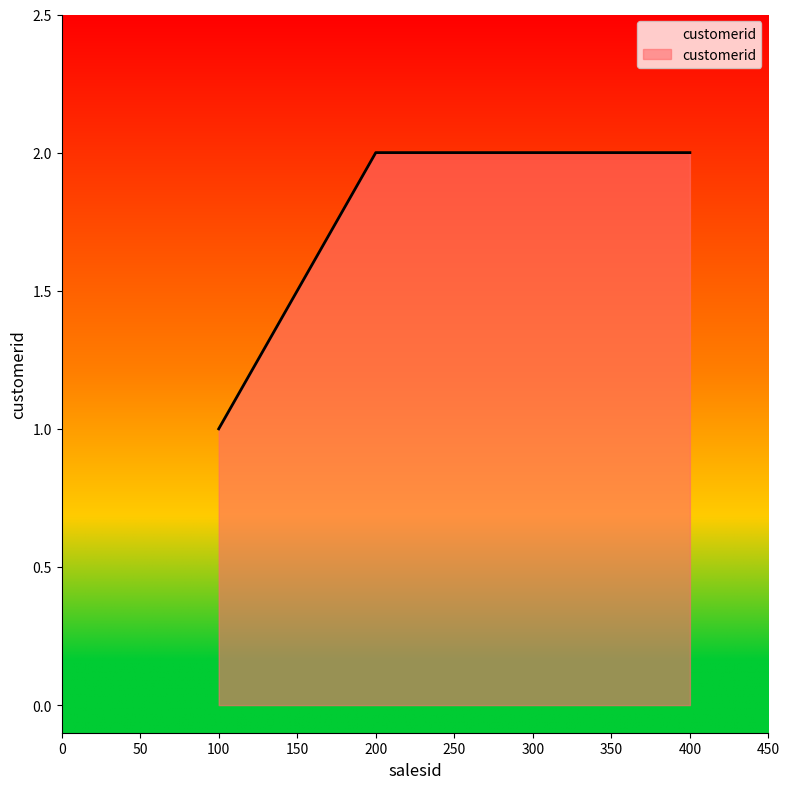

Which has a higher value, 100 or 300?

300